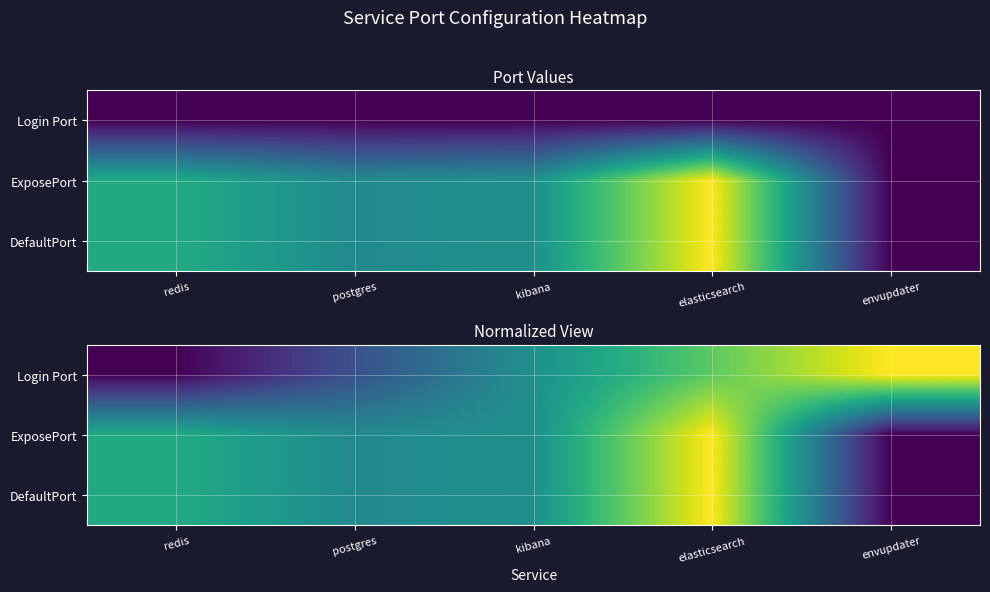

At which category is the sum across all series the highest?

elasticsearch